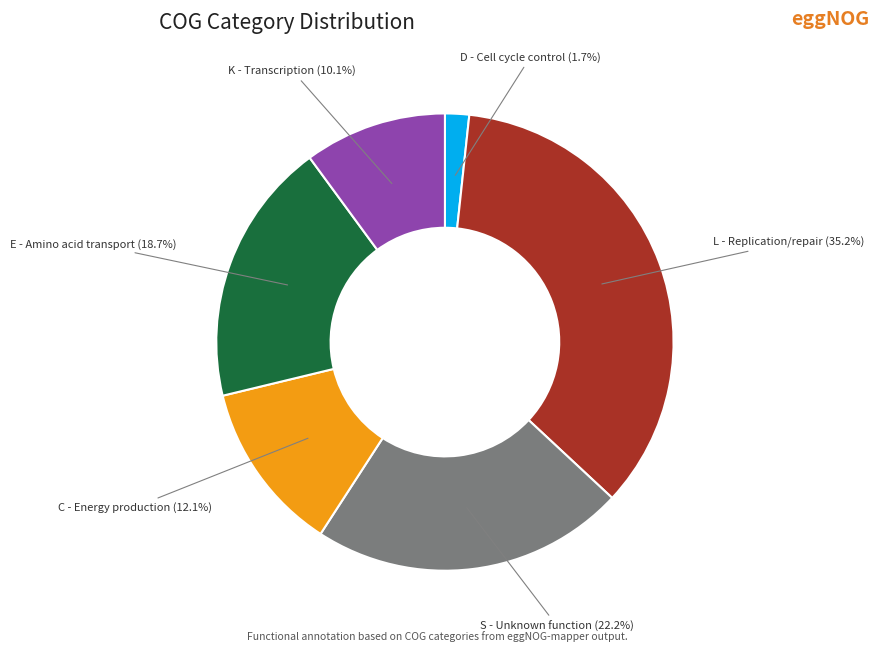

Is there any slice that represents more than half of the pie?

No